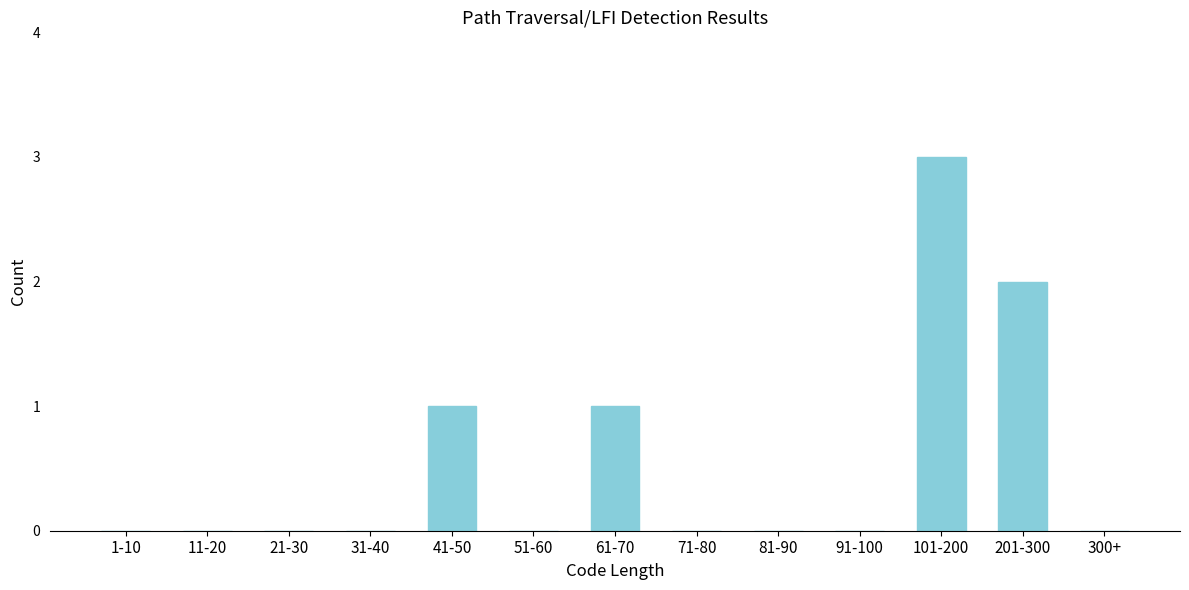

Reading right to left, list all the values displayed in this chart.

300+=0	201-300=2	101-200=3	91-100=0	81-90=0	71-80=0	61-70=1	51-60=0	41-50=1	31-40=0	21-30=0	11-20=0	1-10=0